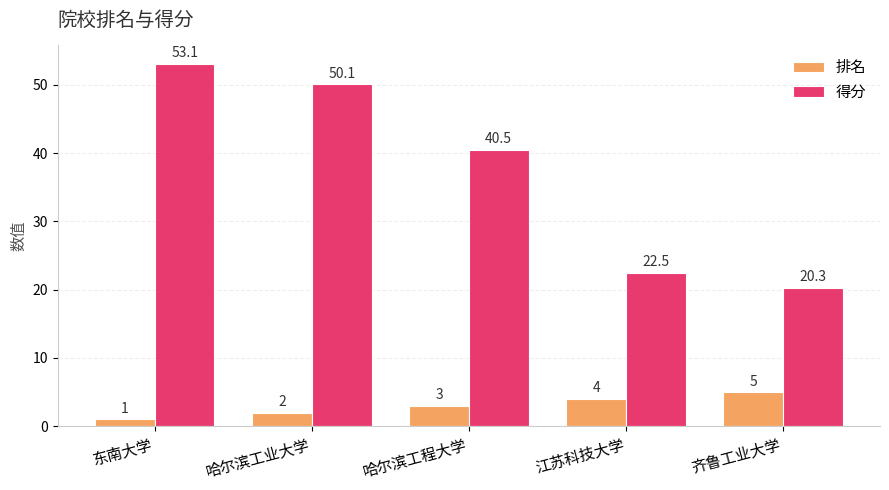

What is the greatest value displayed?

53.1